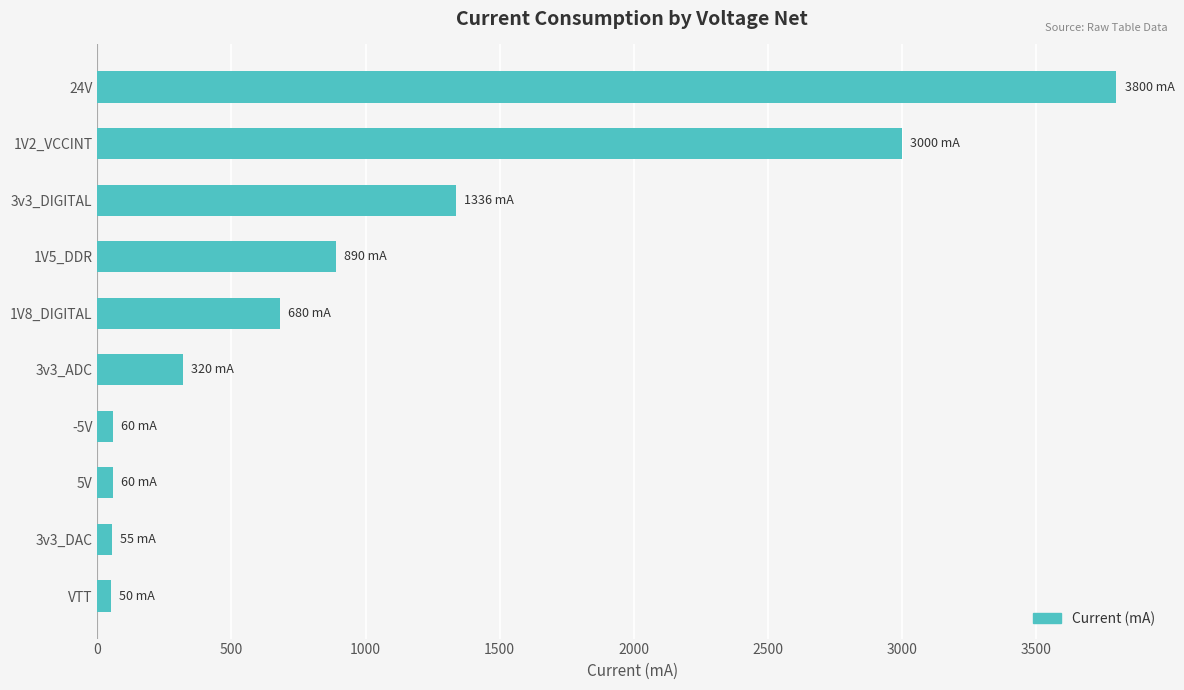

Between 3v3_DIGITAL and 24V, which is larger?

24V